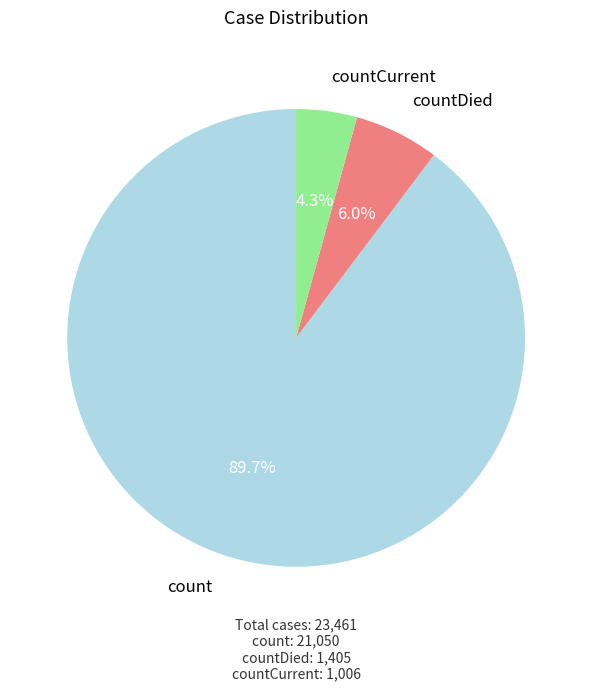

Is there a majority slice in this chart?

Yes